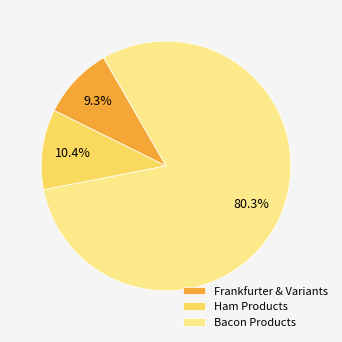

Rank the categories by value from lowest to highest.

Frankfurter & Variants, Ham Products, Bacon Products